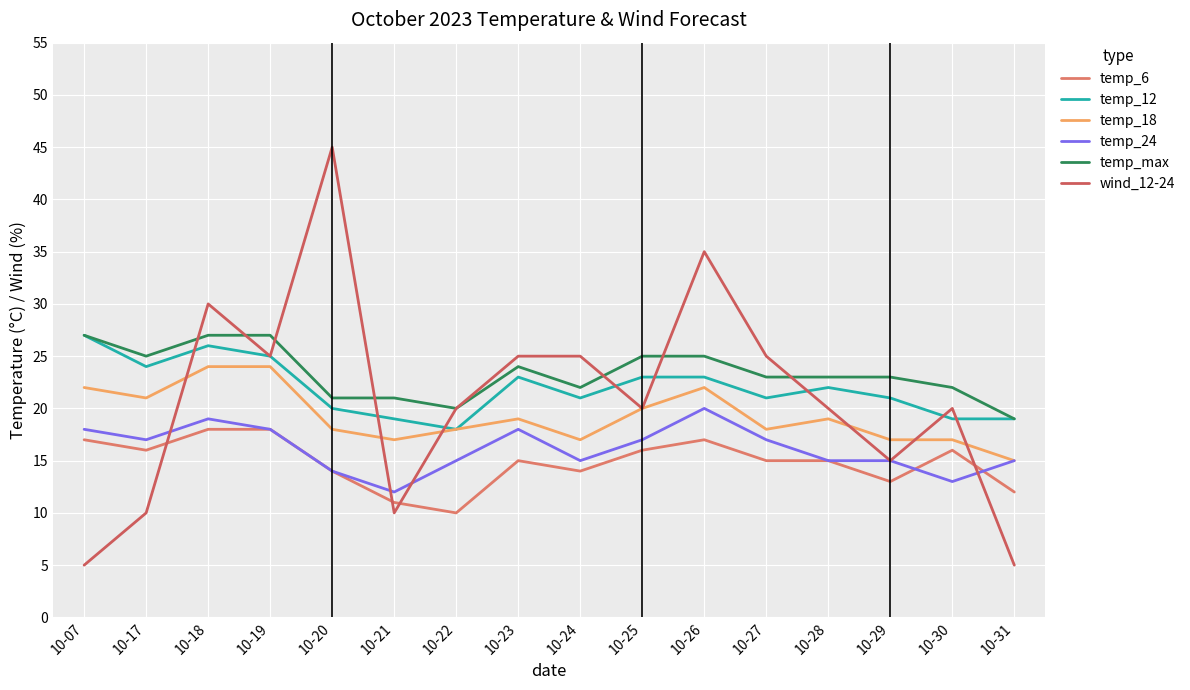

Which category has the highest value across all series?

10-20